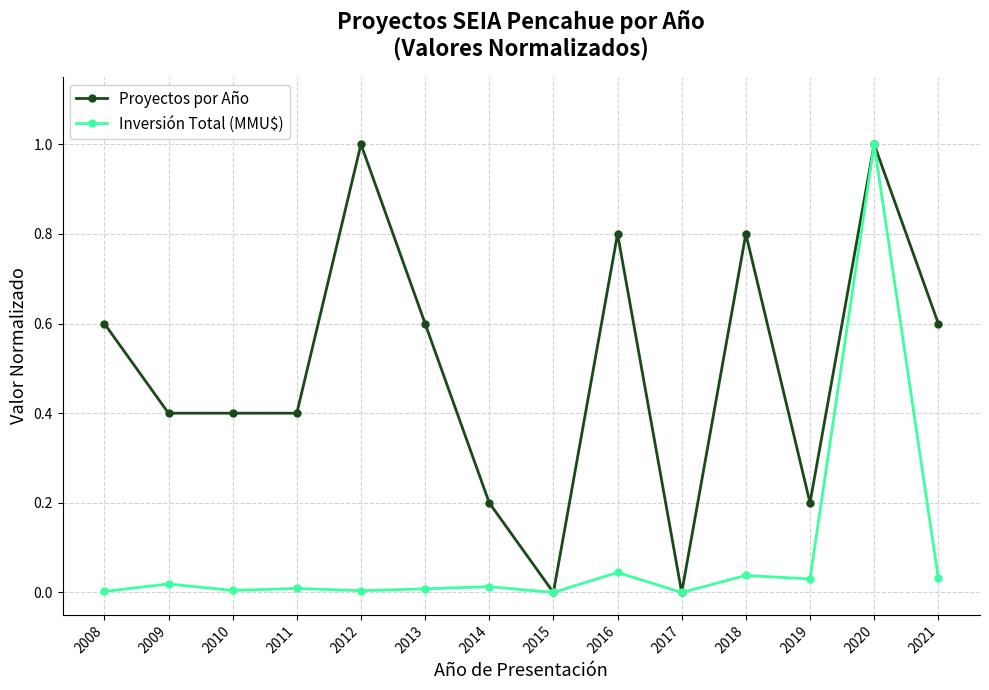

What is the total value across all series at 2011?

0.4